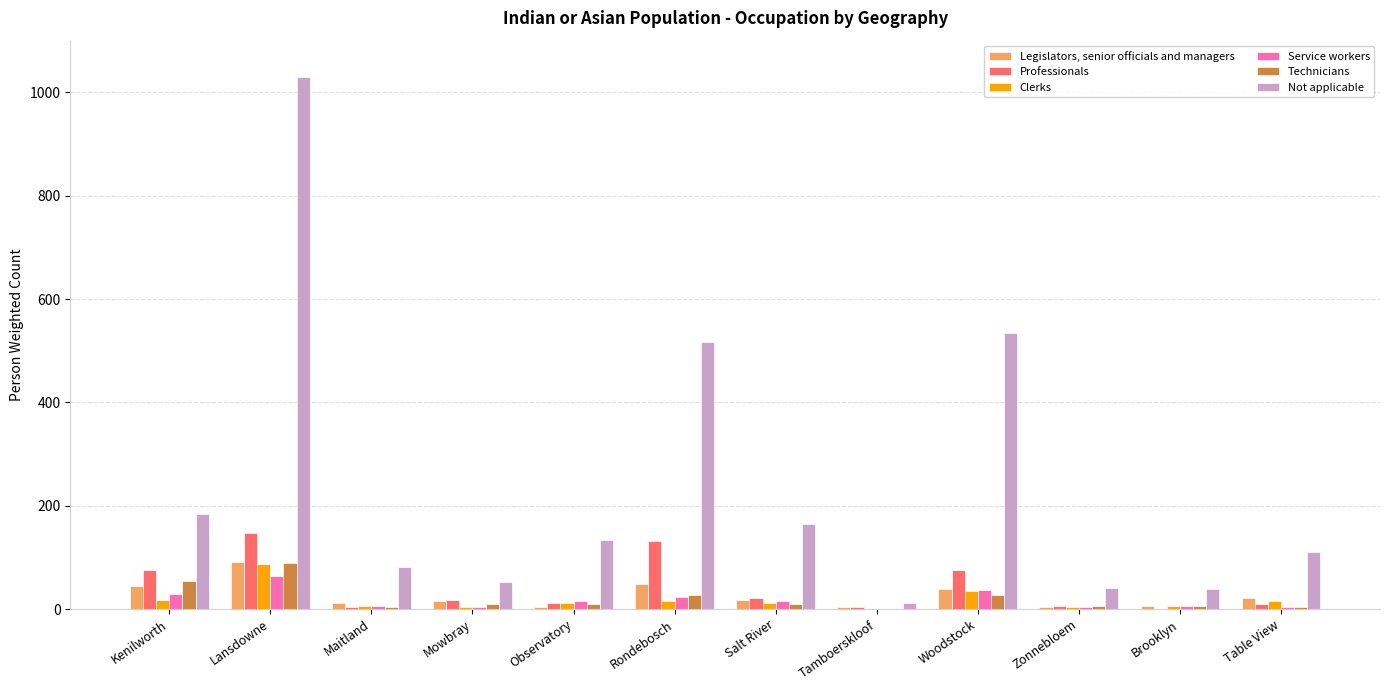

Where is Clerks nearest to the value 43?

Woodstock